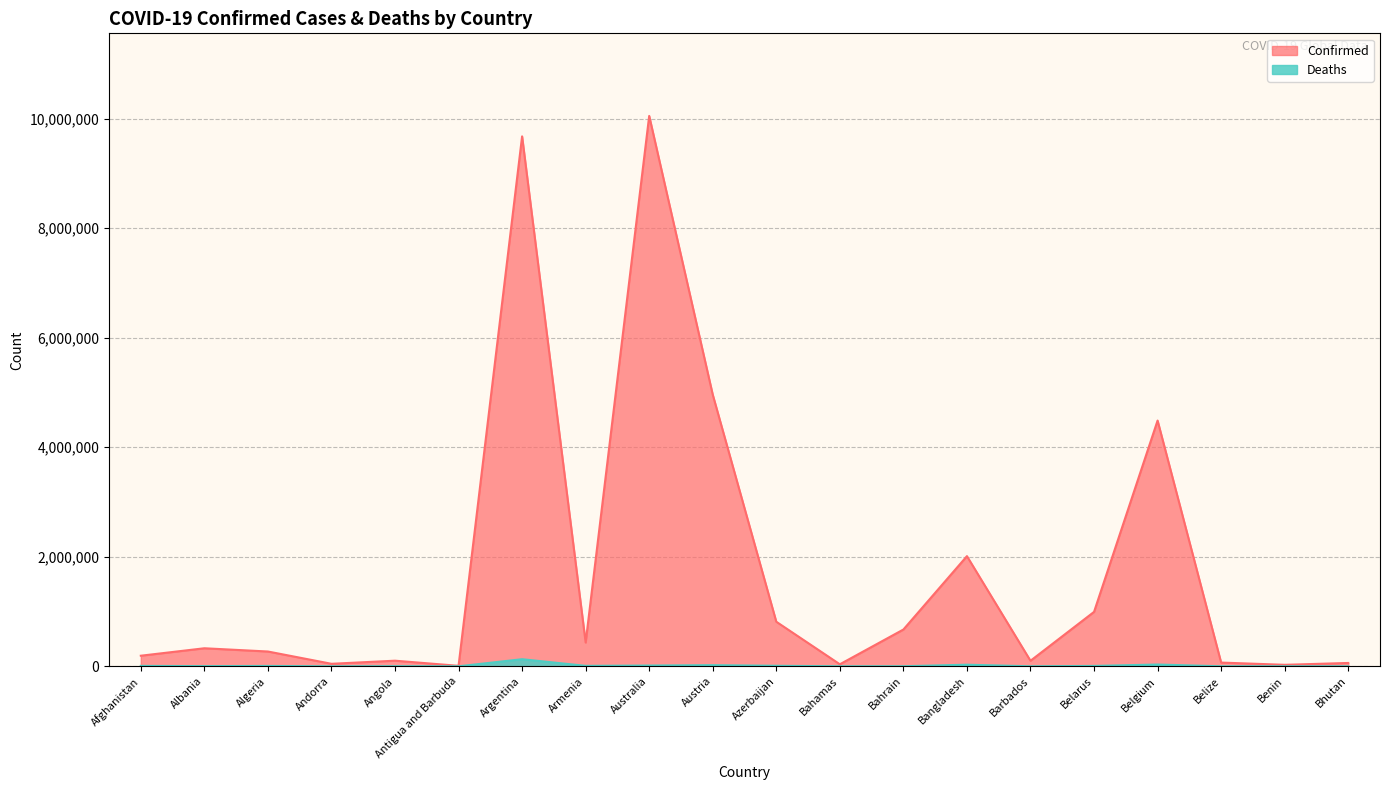

What is the difference between the maximum and minimum values in the Confirmed series?

10043271